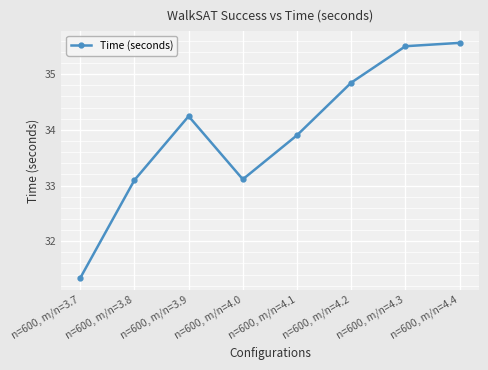

Rank the categories by value from highest to lowest.

n=600, m/n=4.4, n=600, m/n=4.3, n=600, m/n=4.2, n=600, m/n=3.9, n=600, m/n=4.1, n=600, m/n=4.0, n=600, m/n=3.8, n=600, m/n=3.7